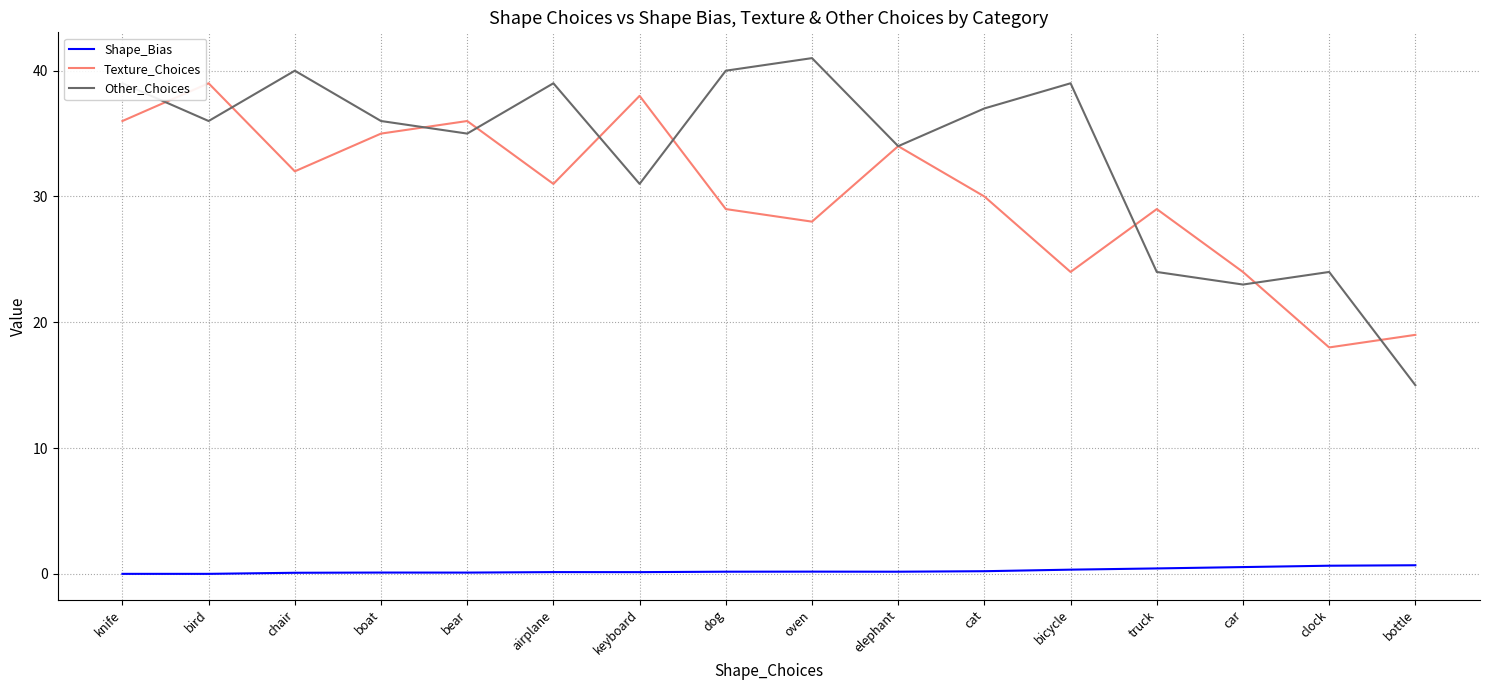

Rank the series by their maximum value, from highest to lowest.

Other_Choices, Texture_Choices, Shape_Bias